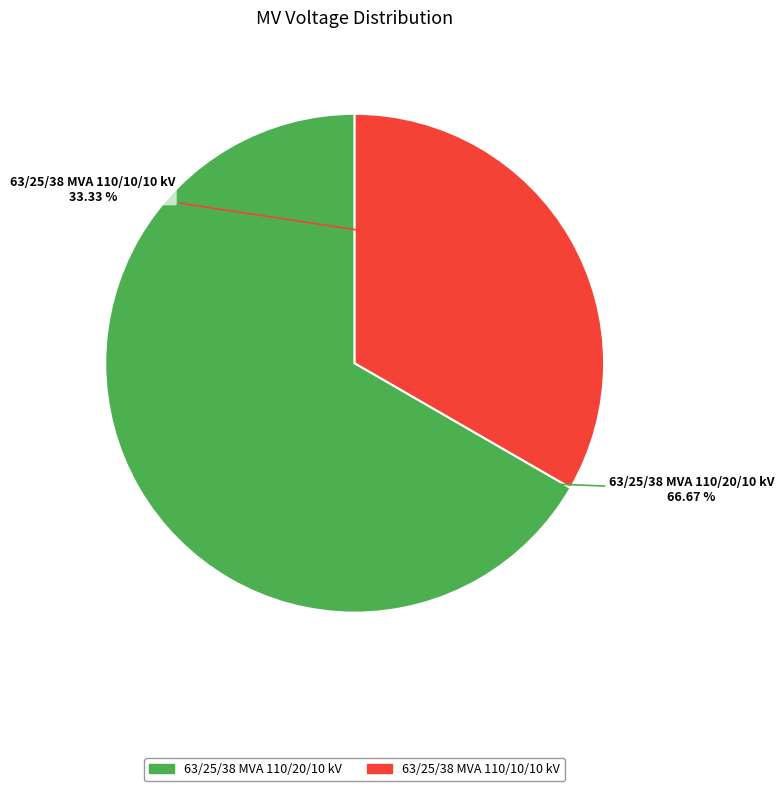

What is the ratio of the value at 63/25/38 MVA 110/20/10 kV to the value at 63/25/38 MVA 110/10/10 kV?

2.0